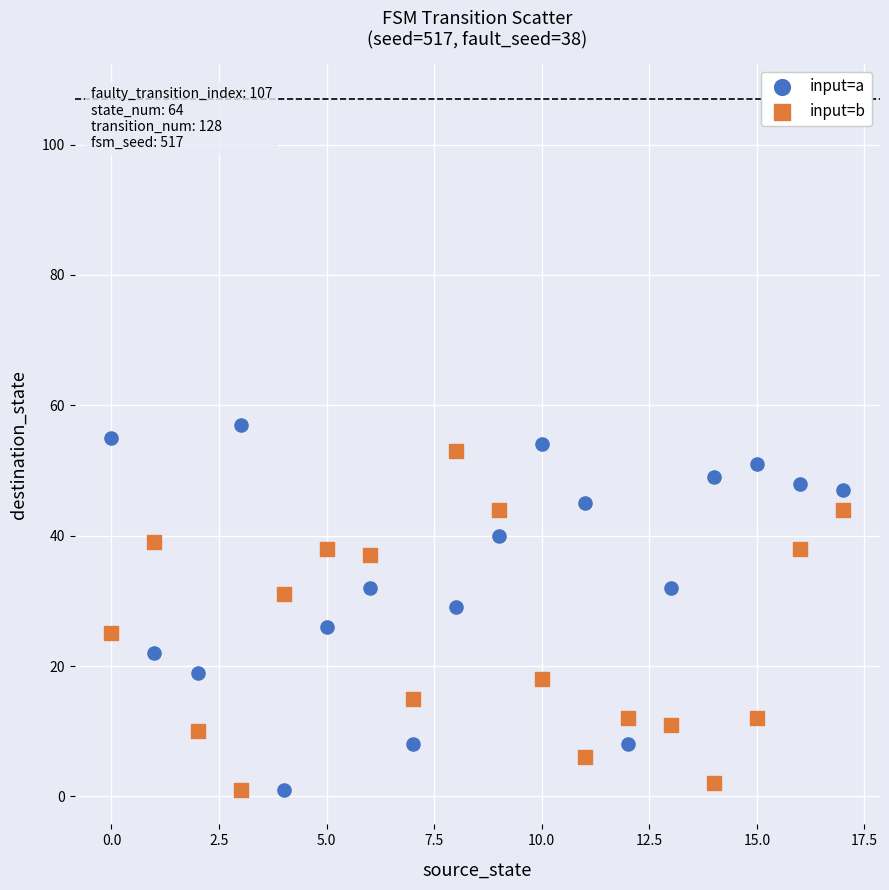

Which series reaches the maximum Y coordinate?

input=a